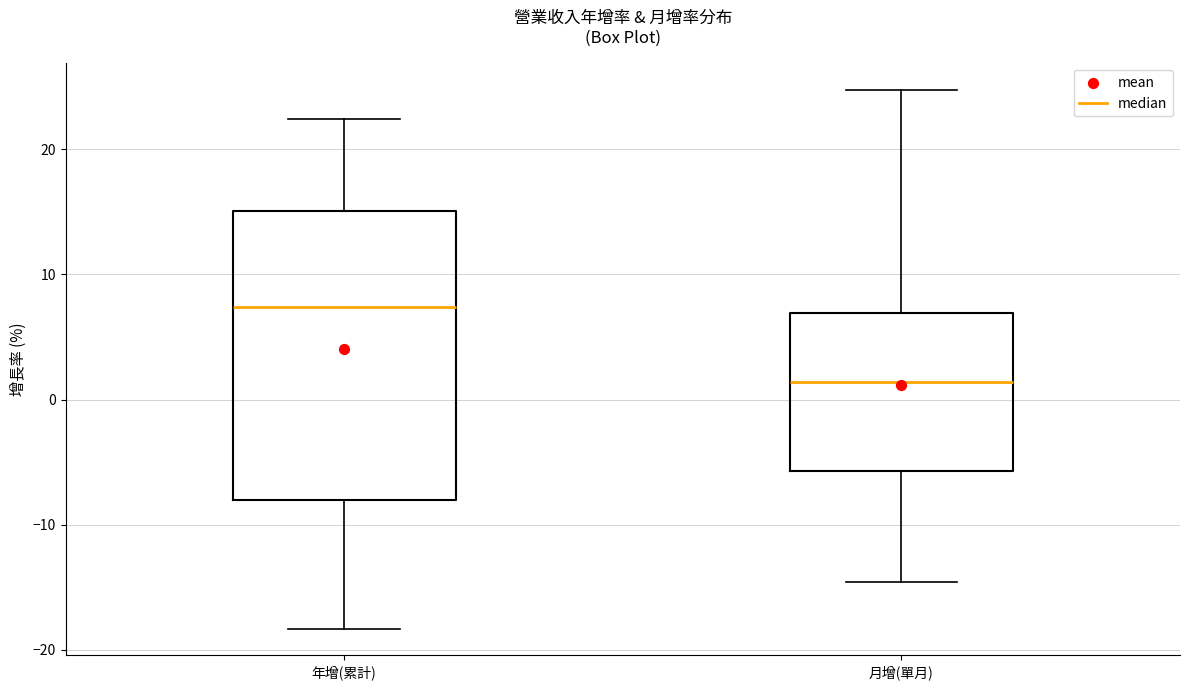

Which box has the highest median line?

年增(累計)